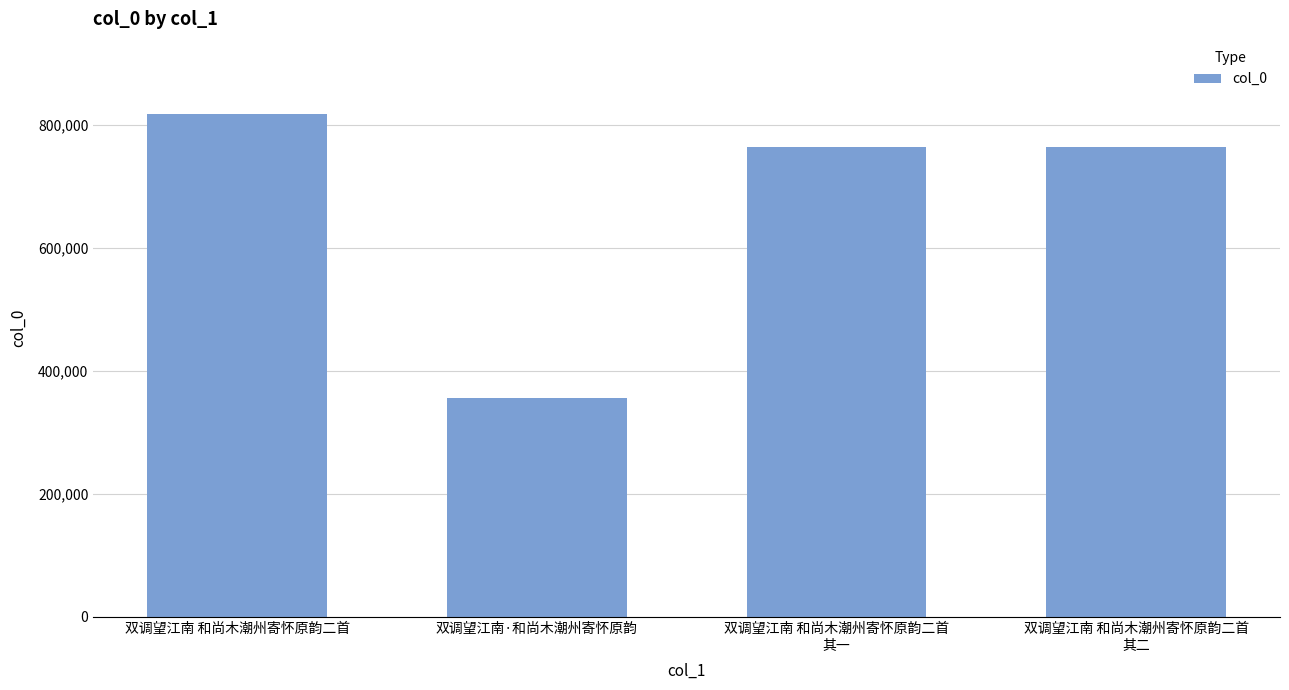

What is the average value?

674932